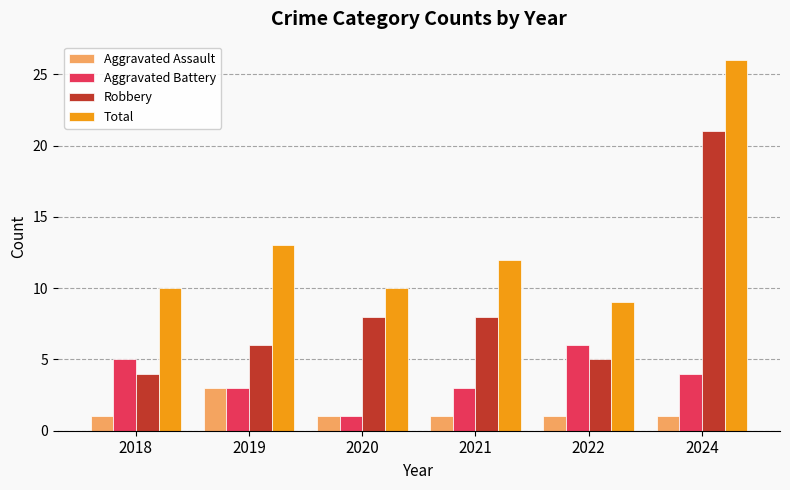

List the series in order of their peak value, lowest first.

Aggravated Assault, Aggravated Battery, Robbery, Total